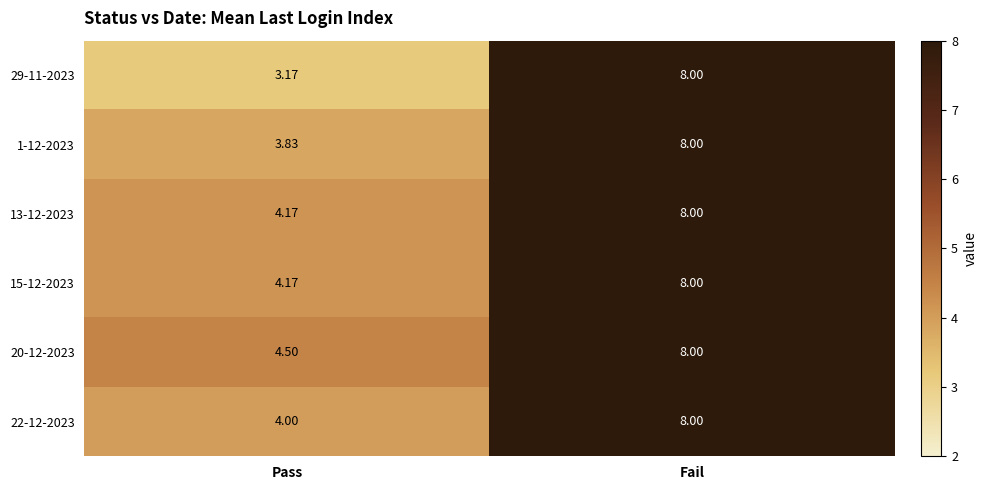

At which category is the sum across all series the highest?

Fail